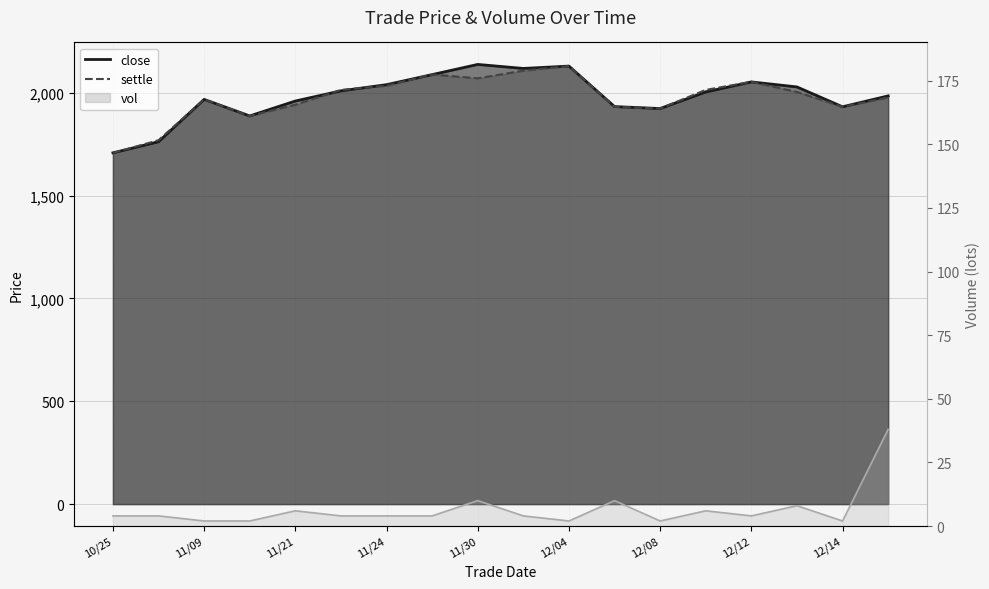

At which label does close first exceed 2004?

20171122